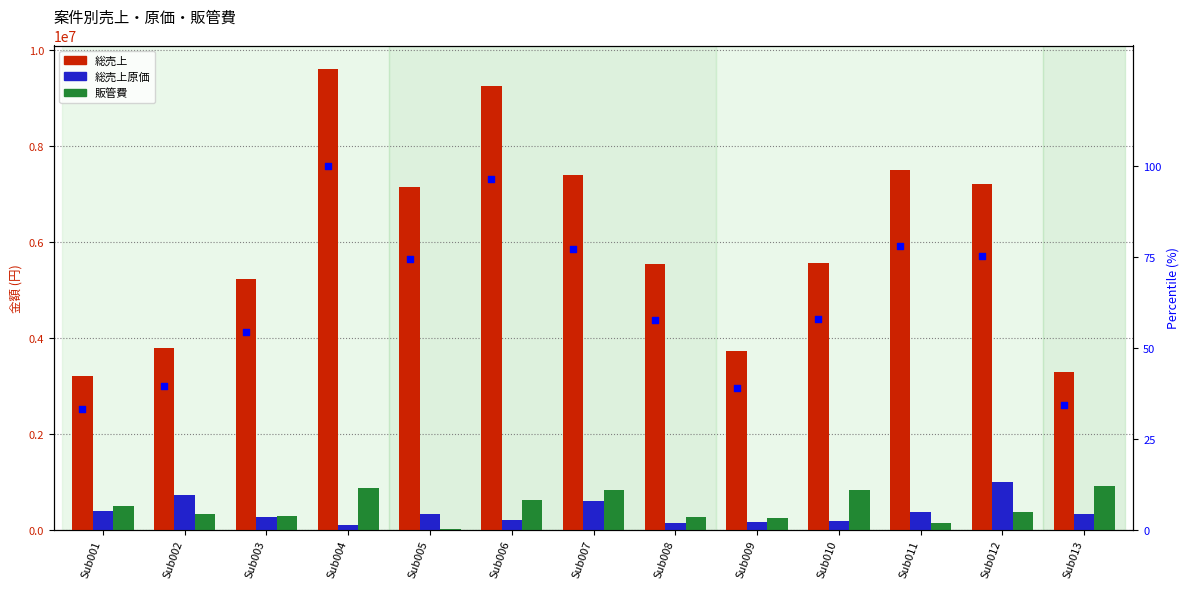

Which series reaches the maximum Y coordinate?

総売上